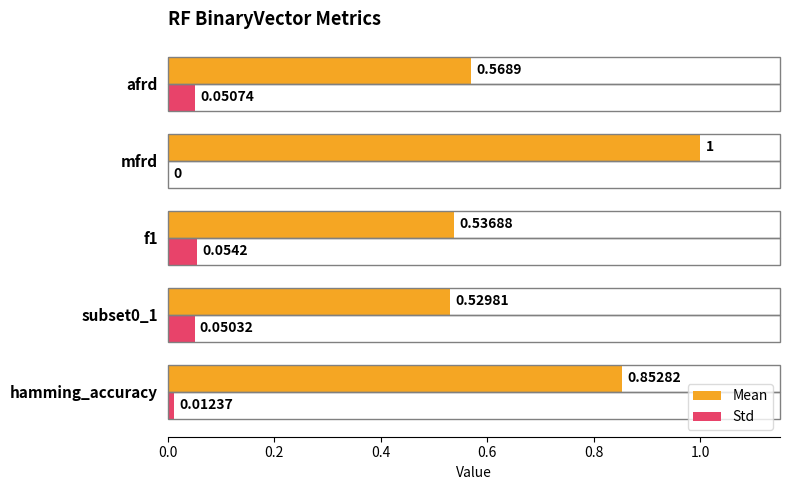

How many categories are shown in the chart?

5